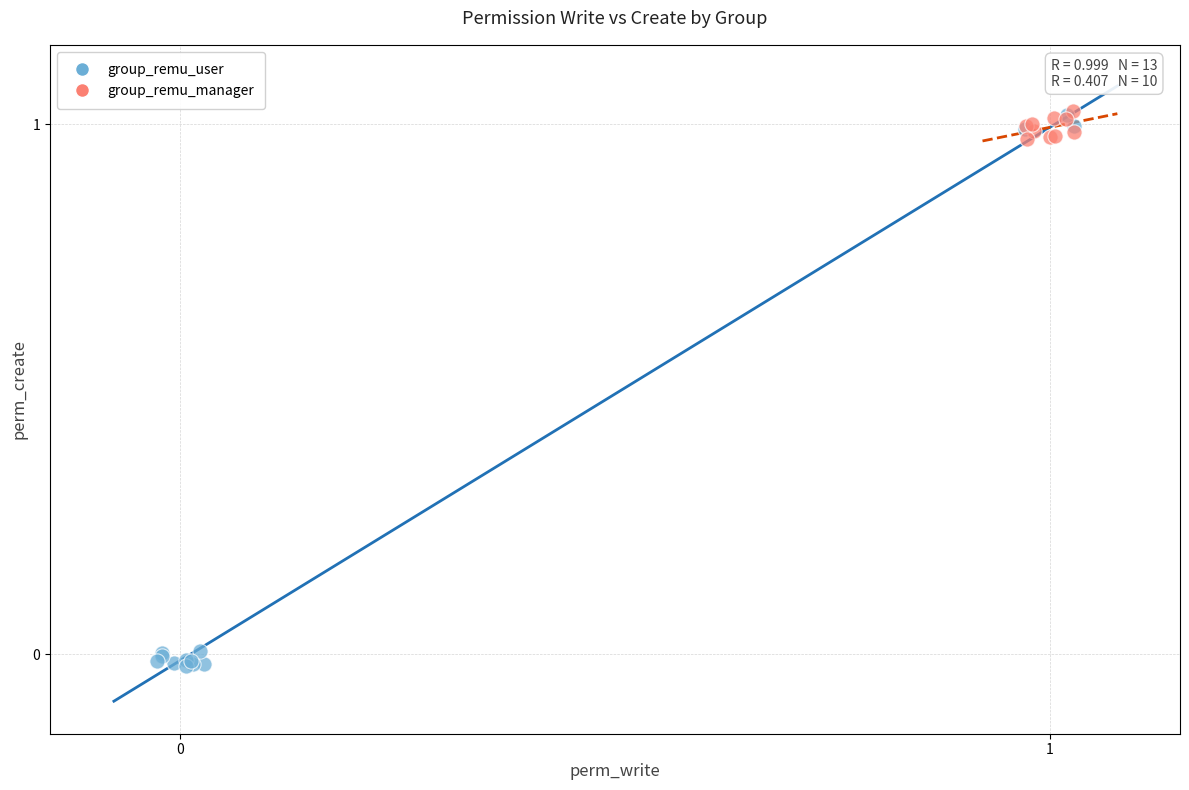

Which series reaches the minimum Y coordinate?

group_remu_user